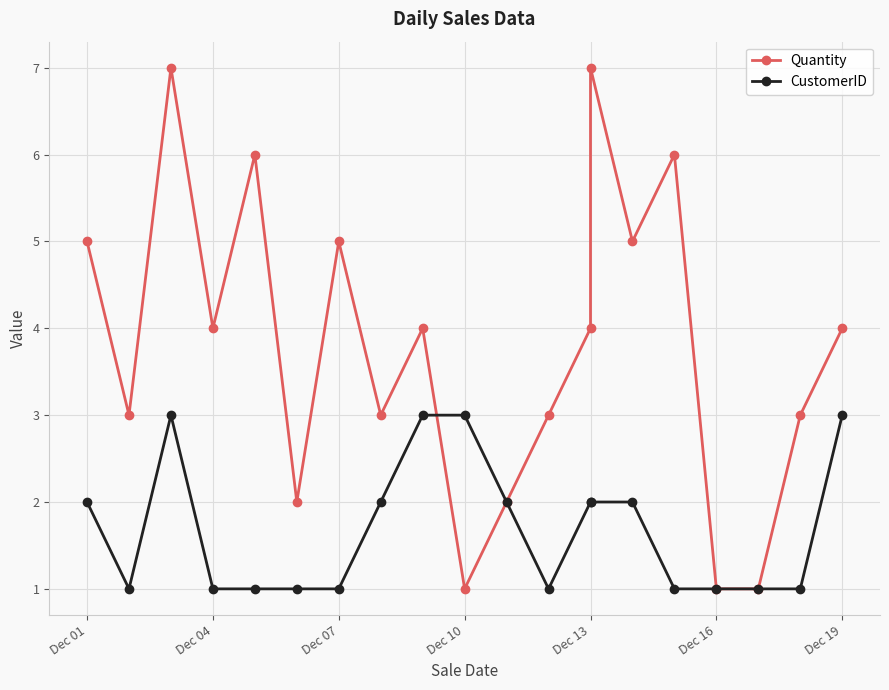

List the series in order of their overall mean, lowest first.

CustomerID, Quantity